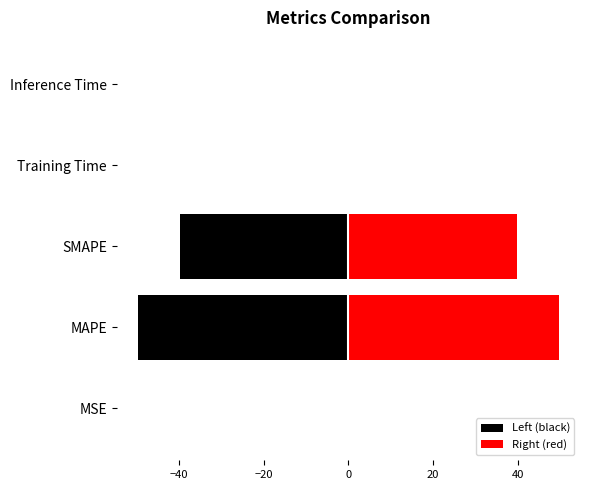

What is the average value of the Right (red) series?

17.9